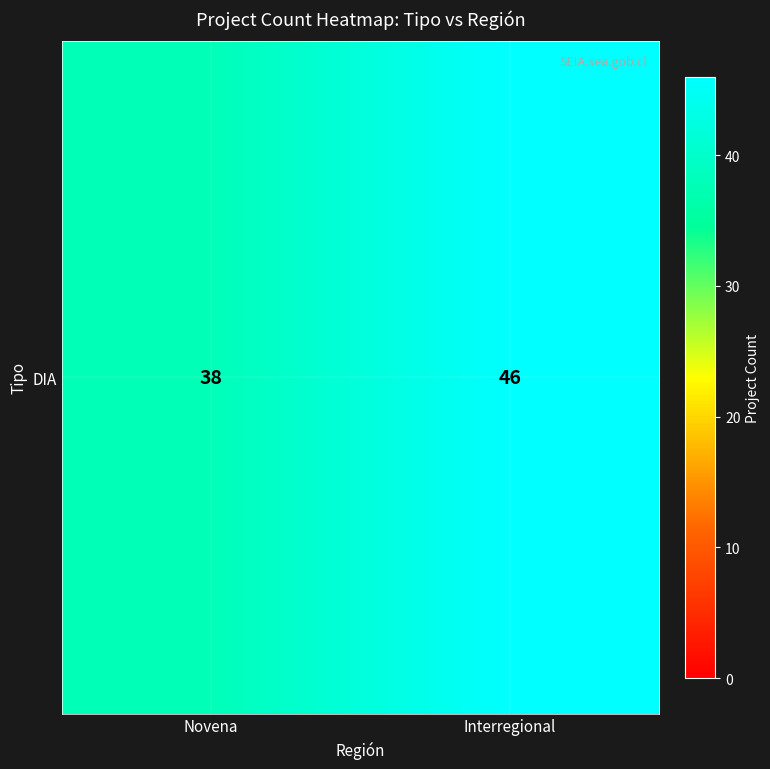

Rank the categories by value from highest to lowest.

Interregional, Novena